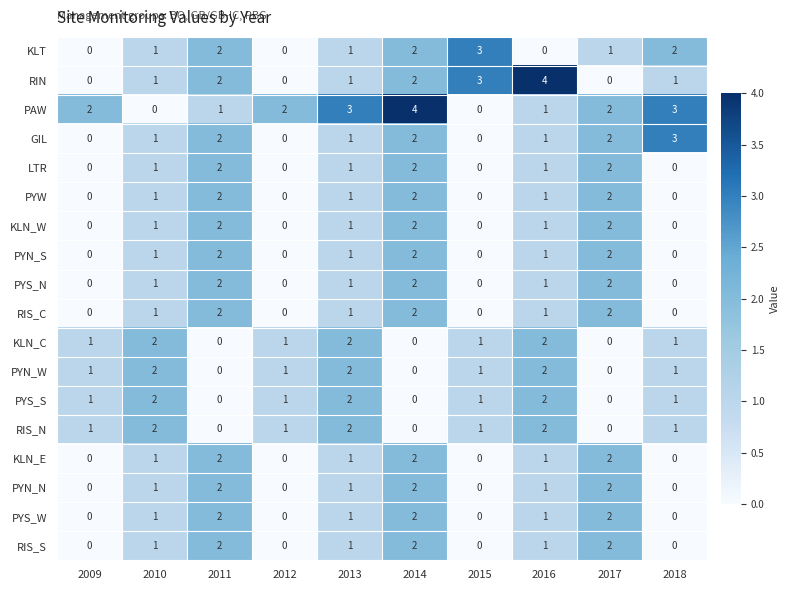

What is the sum of all PYN_W values?

10